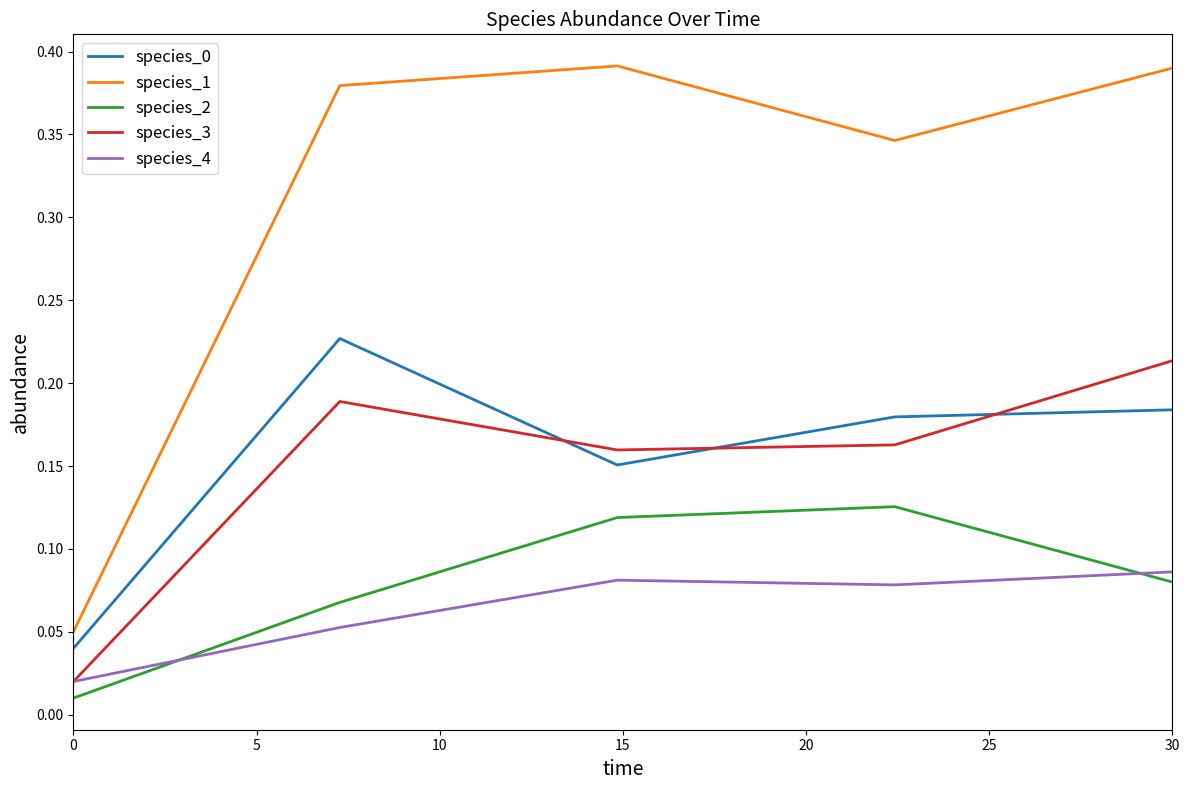

True or false: species_2 and species_1 cross at least once.

False